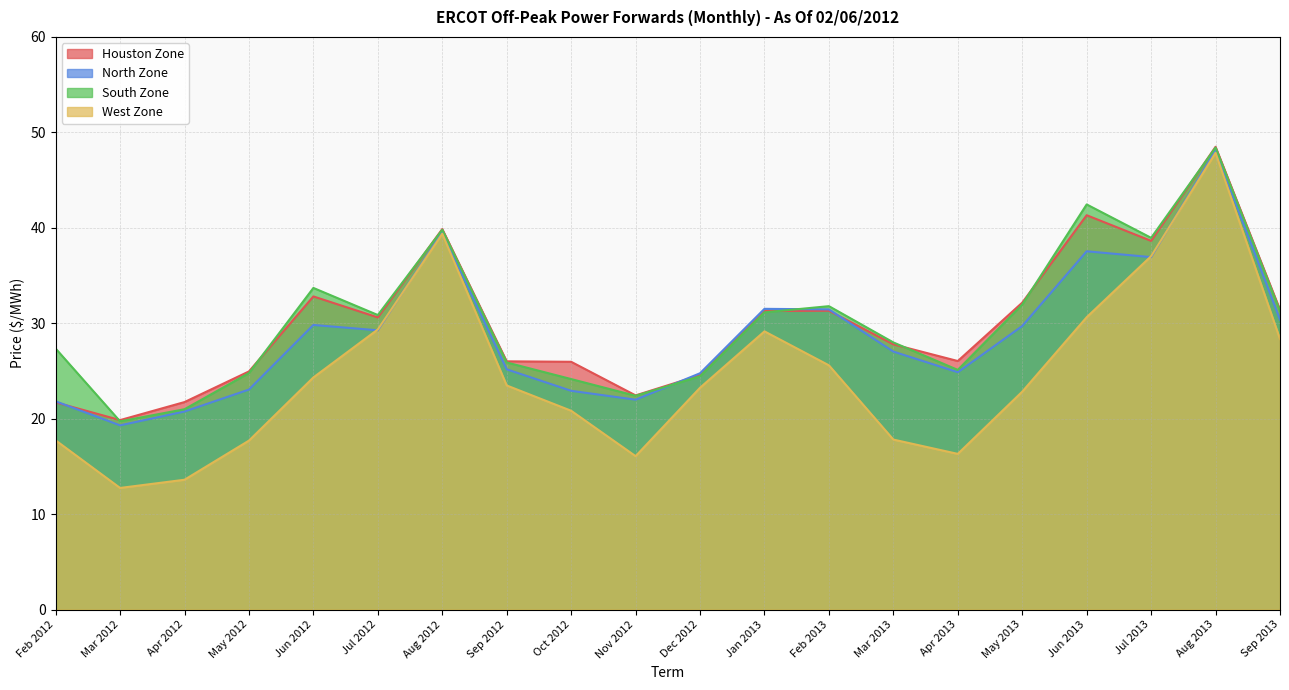

What are all the series names shown in the legend?

Houston Zone, North Zone, South Zone, West Zone